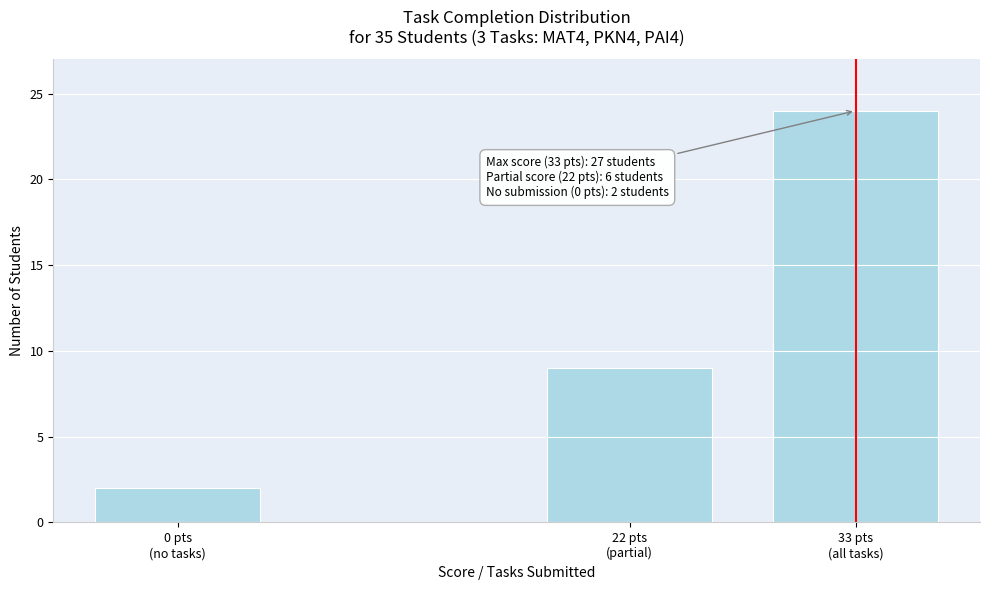

Reading right to left, list all the values displayed in this chart.

24	9	2